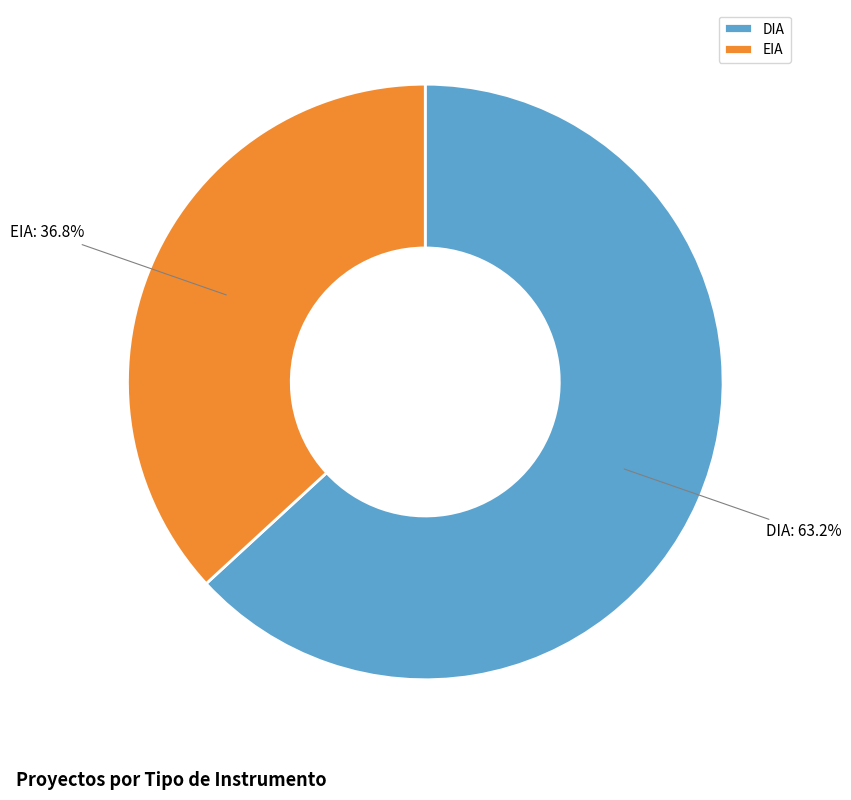

Count the number of slices in the pie.

2